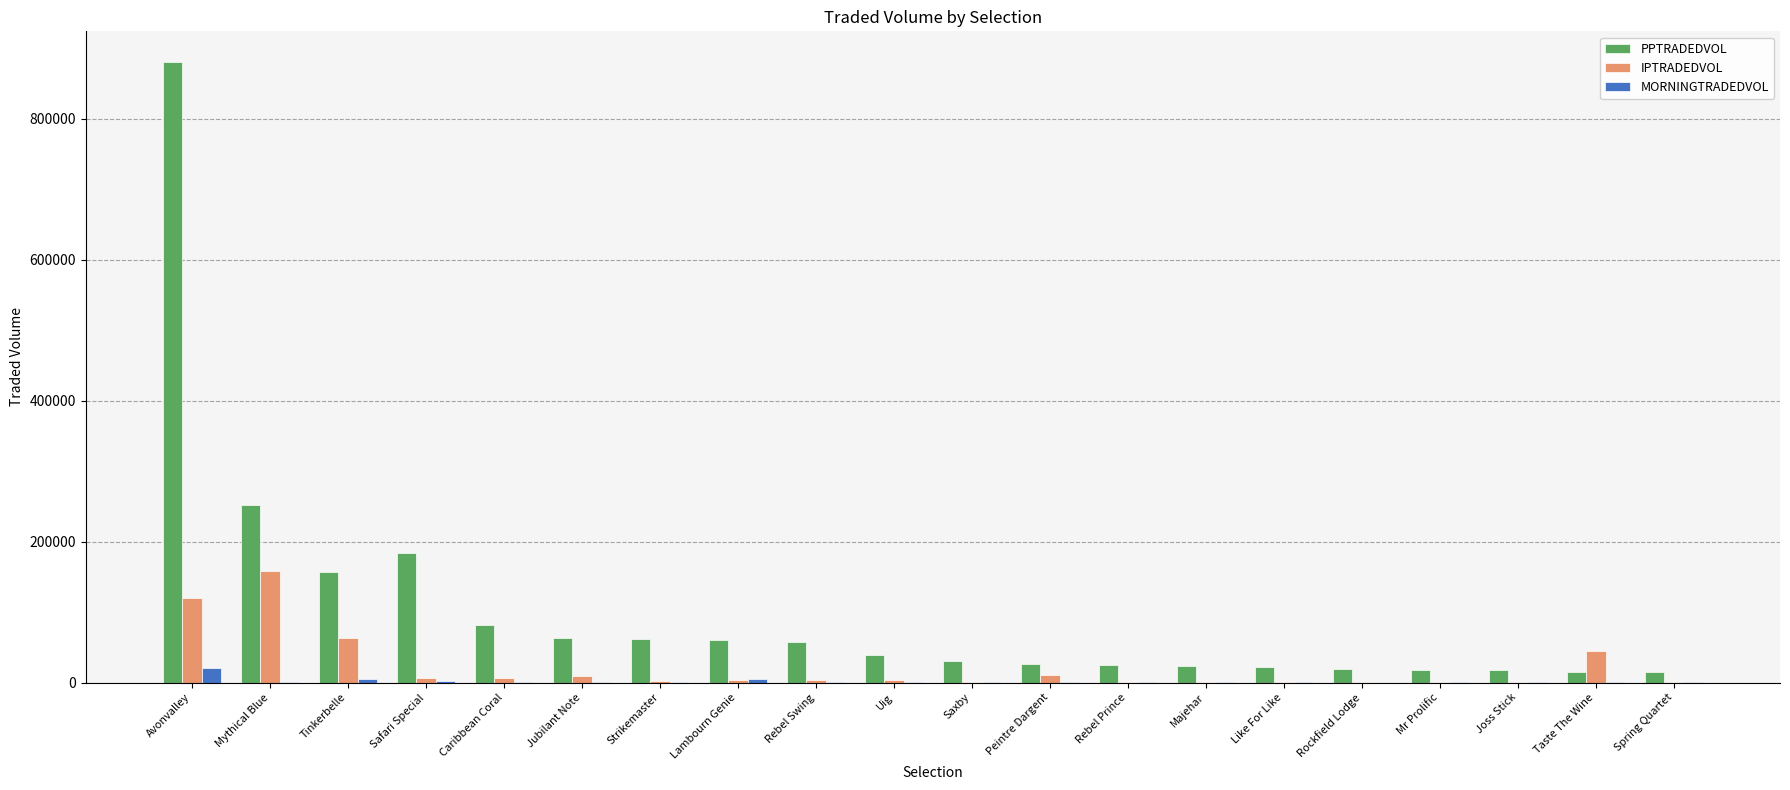

Which category has the highest value across all series?

Avonvalley